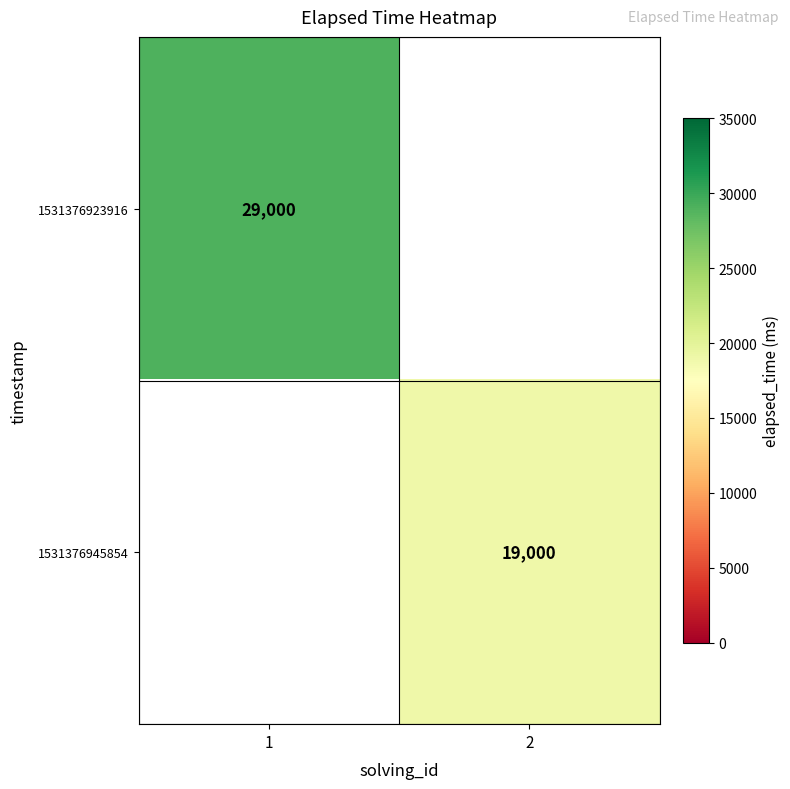

The 1531376945854 series shows 6778 at 2. True or false?

False